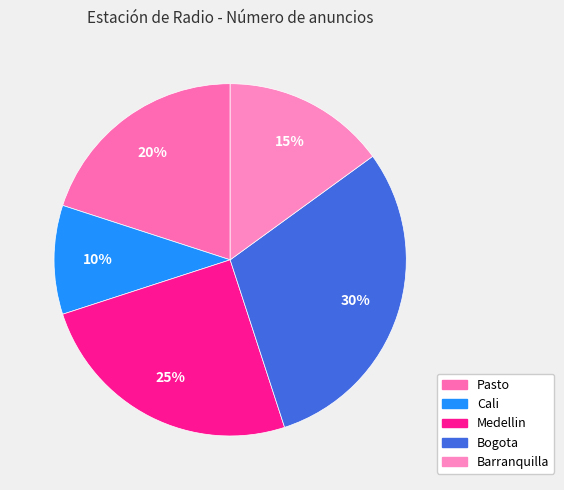

What is the ratio of the value at Pasto to the value at Bogota?

0.7